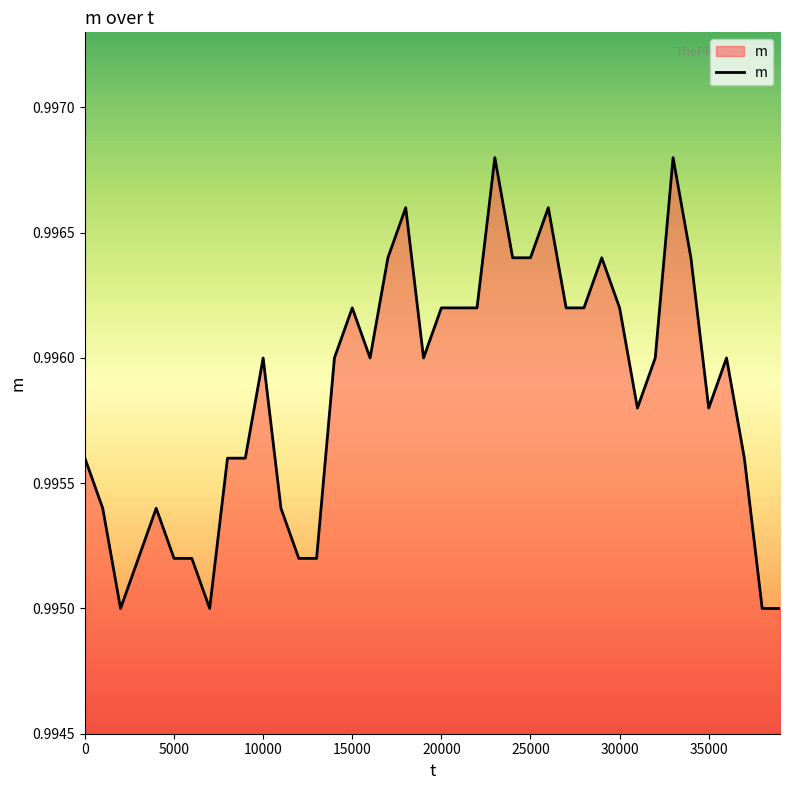

How many lines are shown in the chart?

1